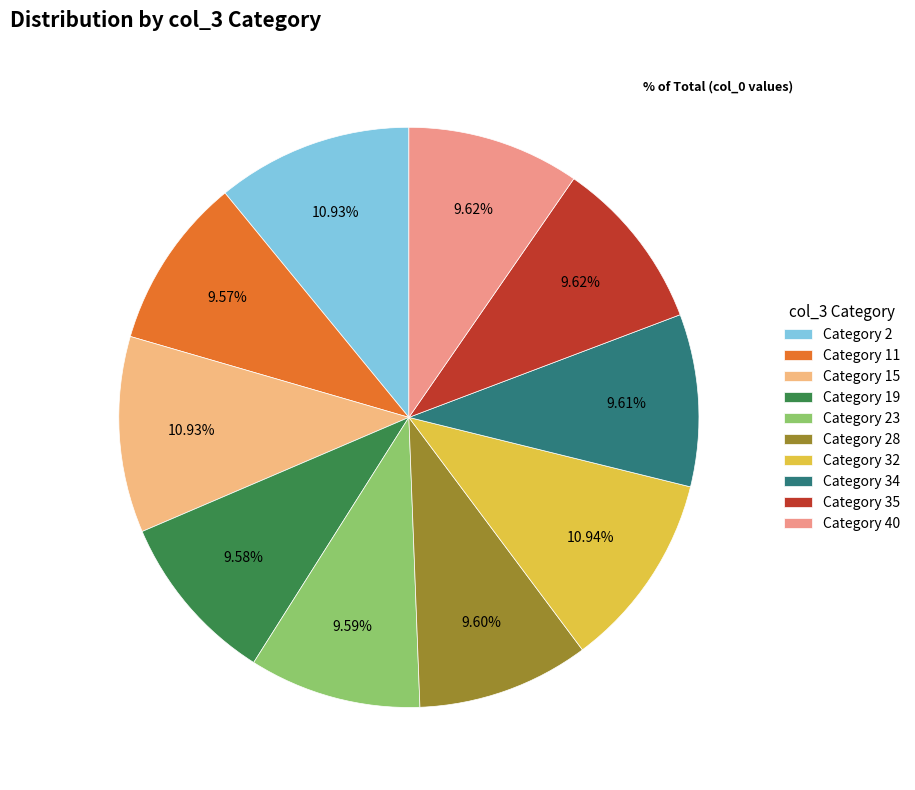

How many segments does this pie chart have?

10